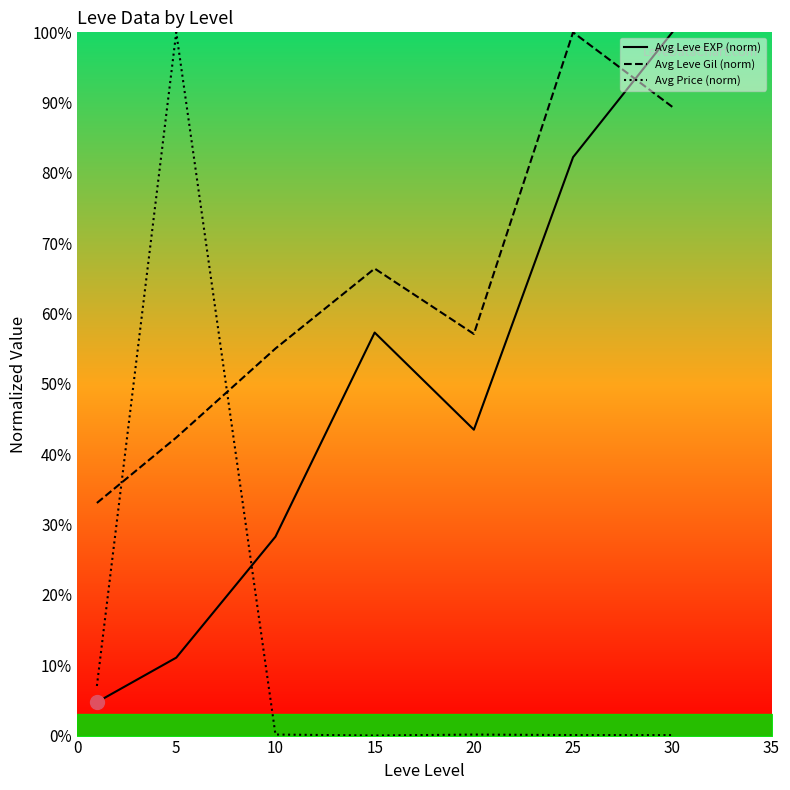

List the series in order of their overall mean, highest first.

Avg Leve Gil (norm), Avg Leve EXP (norm), Avg Price (norm)